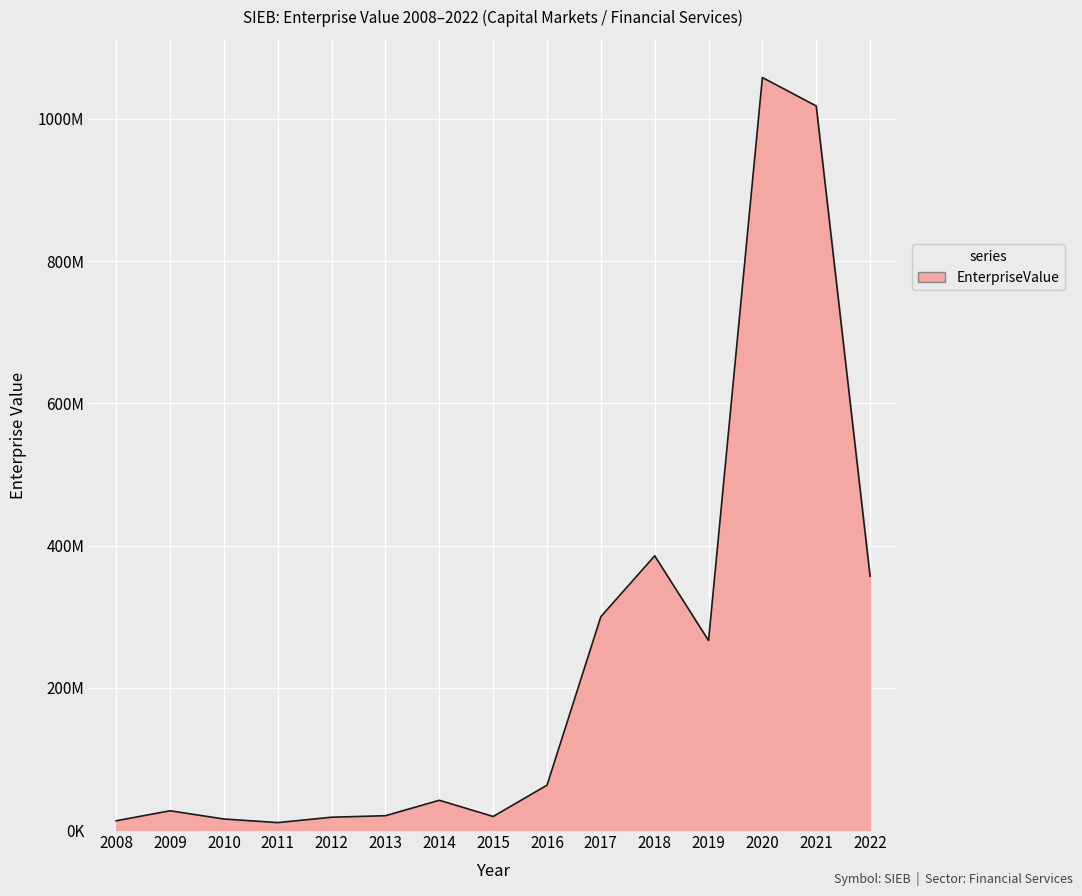

Is this an area chart (filled region under the line)?

Yes